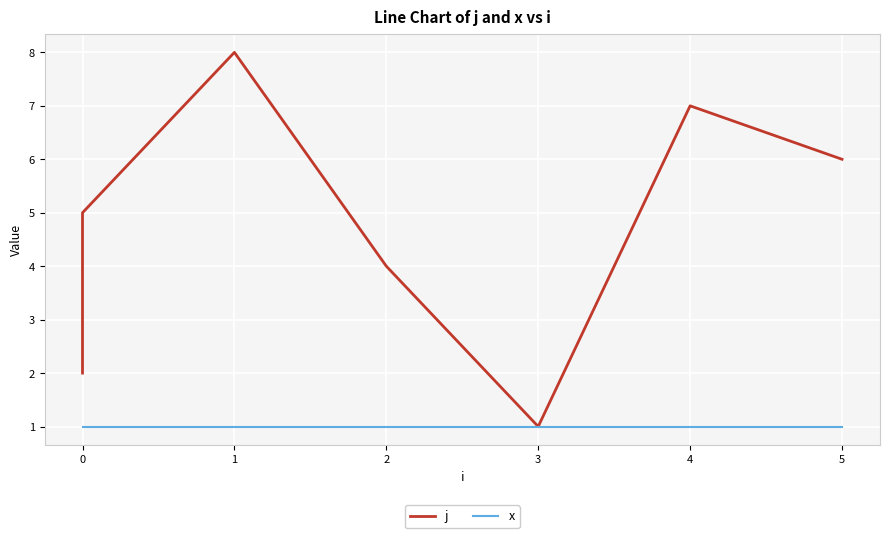

What is the value of the x point at the 5th from the left?

1